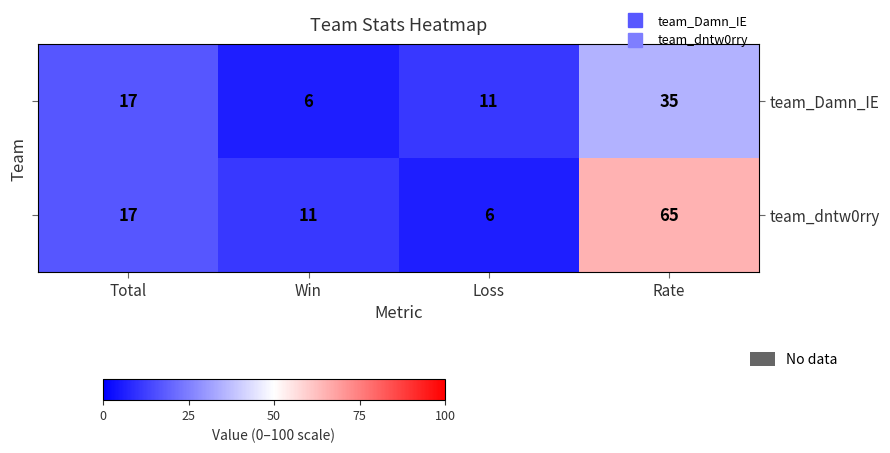

Count the team_Damn_IE values in the range 11 to 35.

3